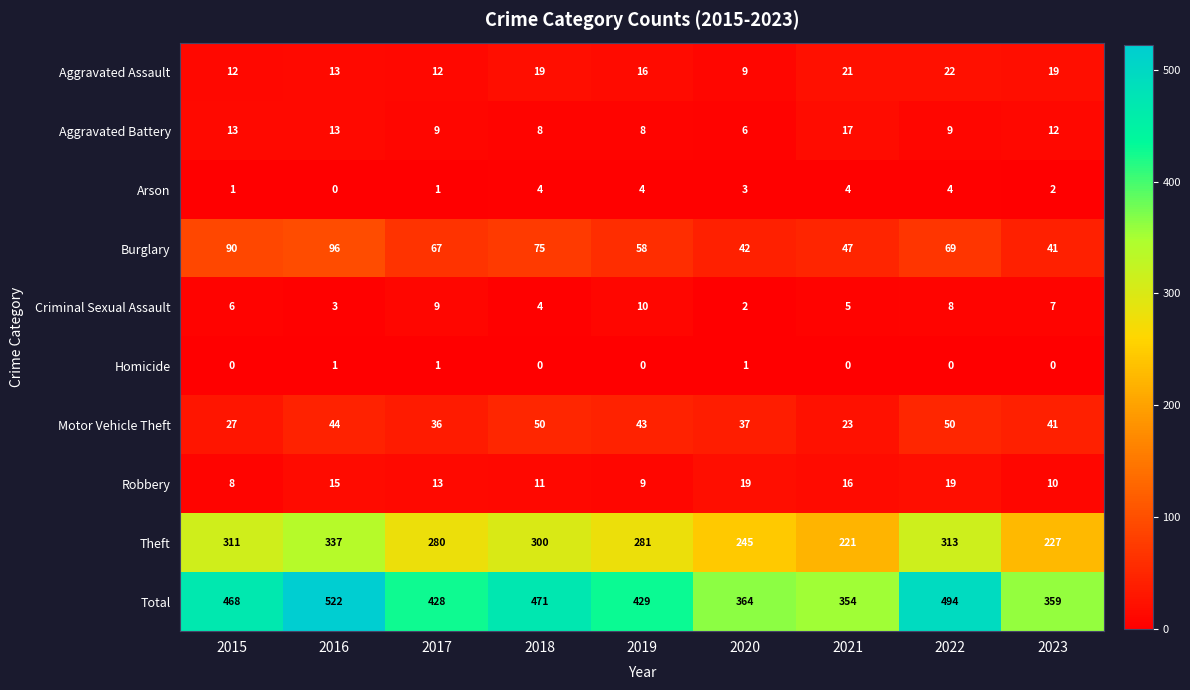

Which series changed the most between 2021 and 2023?

Motor Vehicle Theft